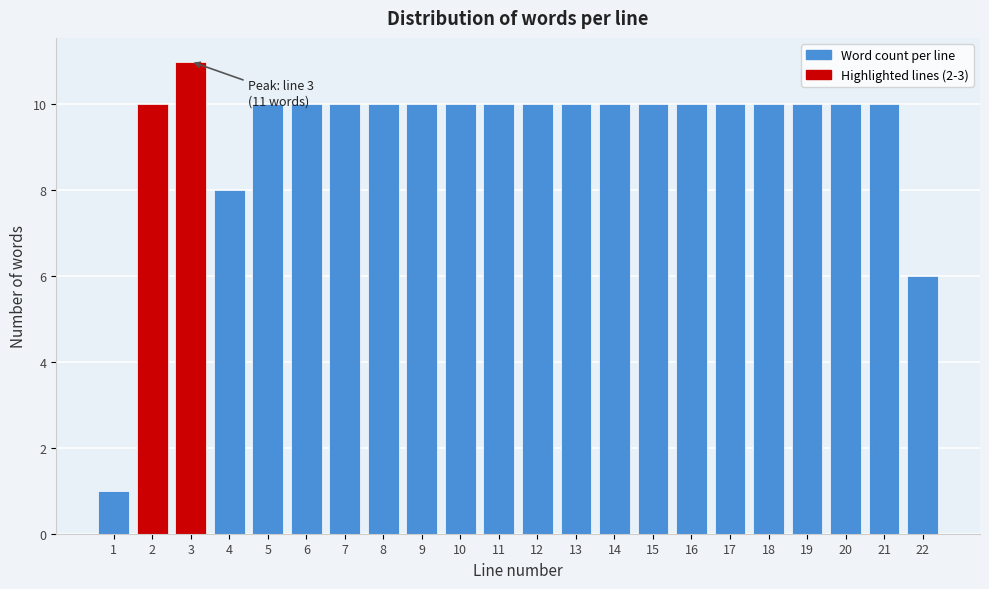

Reading left to right, what are all the values shown in this chart?

1=1	2=10	3=11	4=8	5=10	6=10	7=10	8=10	9=10	10=10	11=10	12=10	13=10	14=10	15=10	16=10	17=10	18=10	19=10	20=10	21=10	22=6